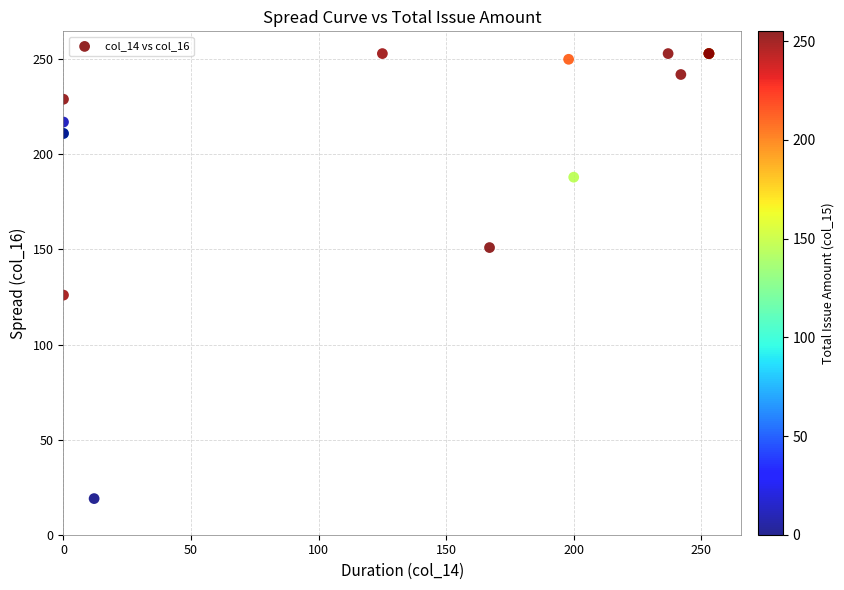

What Y value in the scatter plot is closest to 136?

126